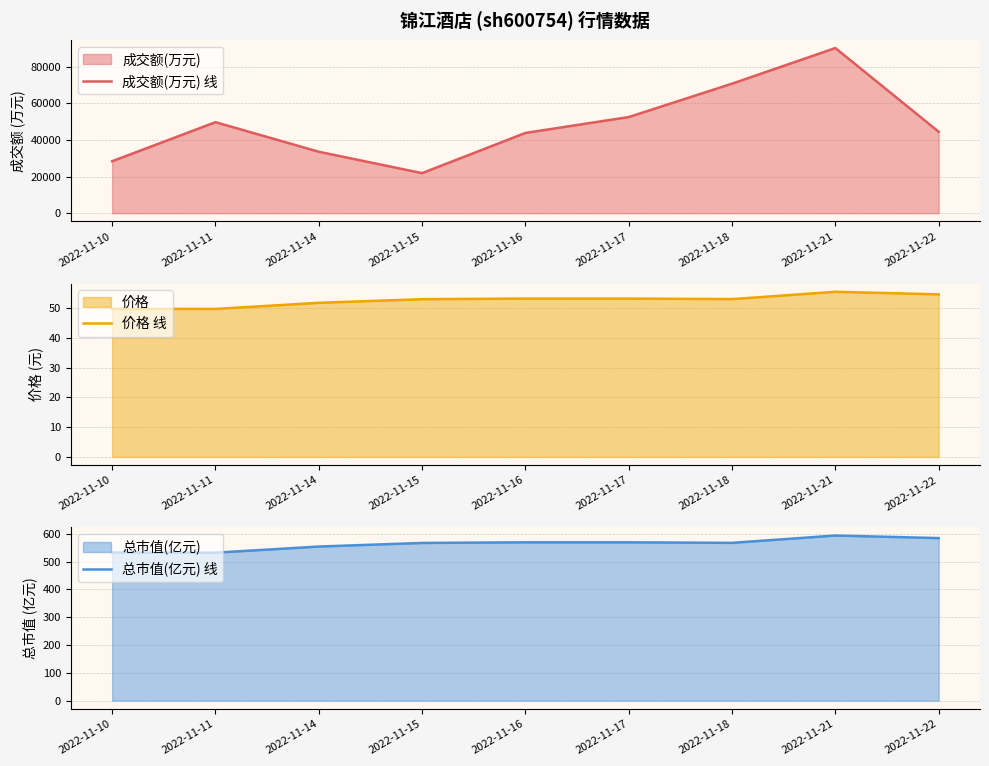

Reading left to right, extract all data points from this chart.

成交额(万元) 线: 2022-11-10=28392.0	2022-11-11=49704.0	2022-11-14=33563.0	2022-11-15=21879.0	2022-11-16=43835.0	2022-11-17=52508.0	2022-11-18=70745.0	2022-11-21=90191.0	2022-11-22=44480.0
价格 线: 2022-11-10=49.7	2022-11-11=49.7	2022-11-14=51.8	2022-11-15=53.0	2022-11-16=53.2	2022-11-17=53.2	2022-11-18=53.0	2022-11-21=55.5	2022-11-22=54.6
总市值(亿元) 线: 2022-11-10=532.2	2022-11-11=531.8	2022-11-14=553.9	2022-11-15=566.8	2022-11-16=569.0	2022-11-17=569.0	2022-11-18=567.1	2022-11-21=593.5	2022-11-22=584.2